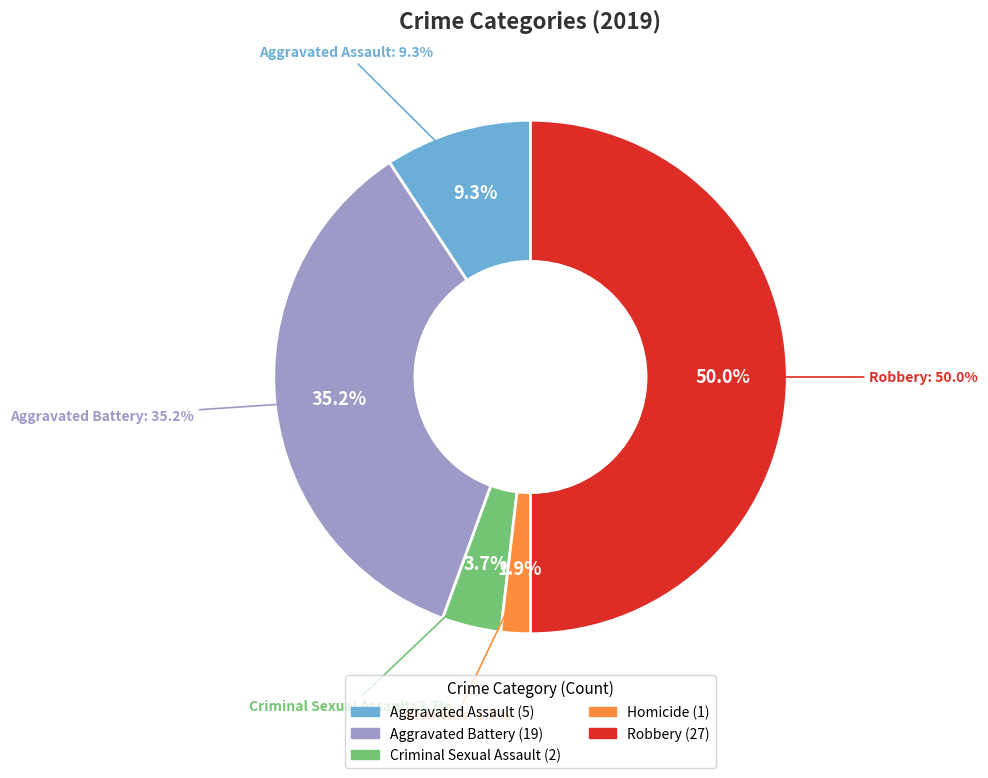

Is it true that Homicide is 2% of the pie?

True